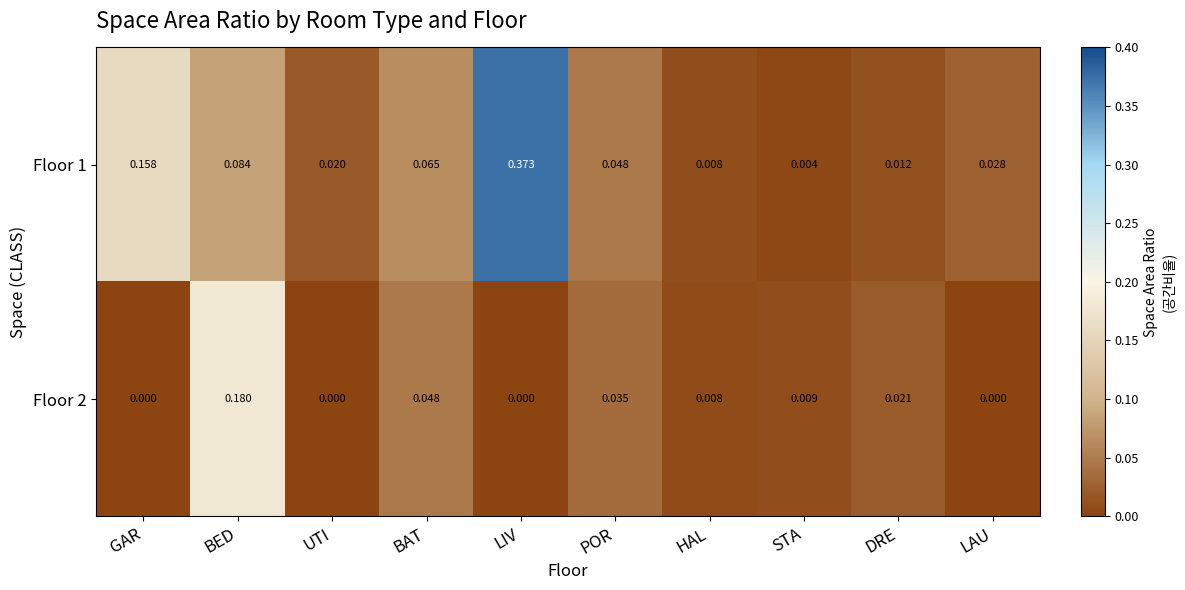

How many positive values does the Floor 2 series have?

6